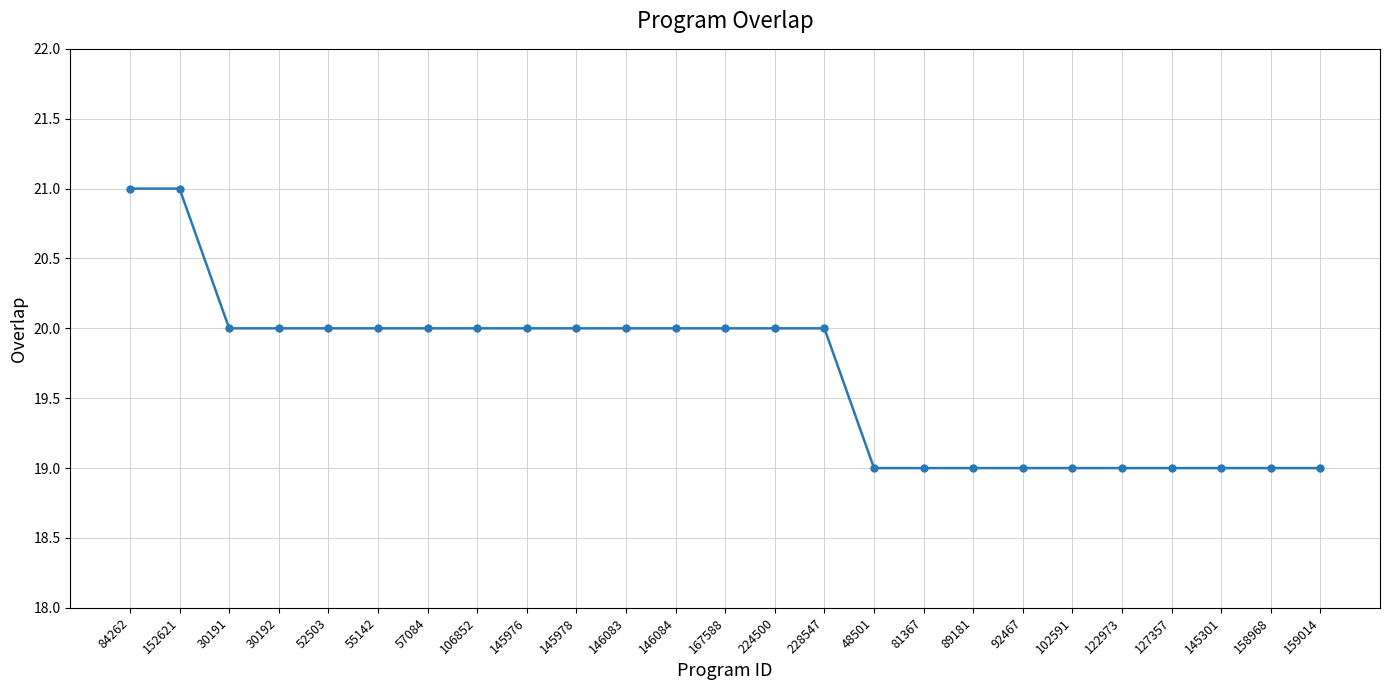

Approximately how many times larger is the value at 224500 compared to 145301?

1.1